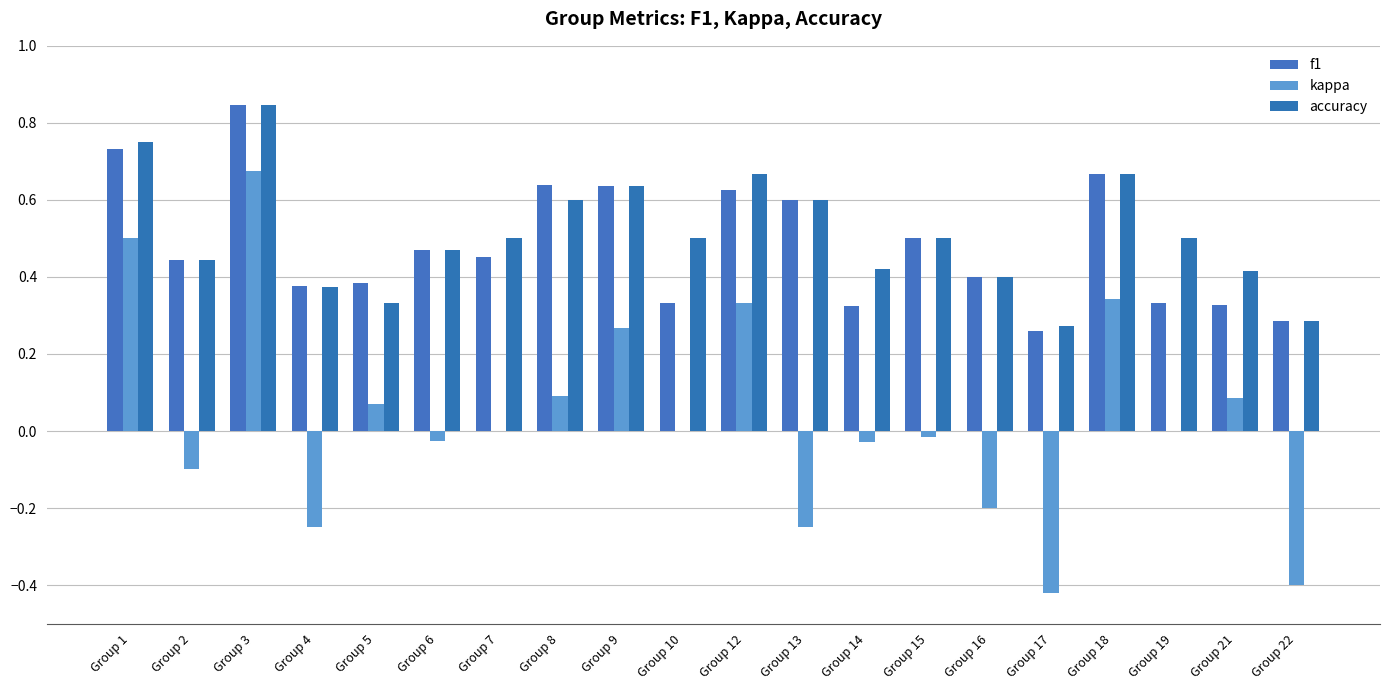

True or false: f1 has a value of 0.5 at Group 22.

False